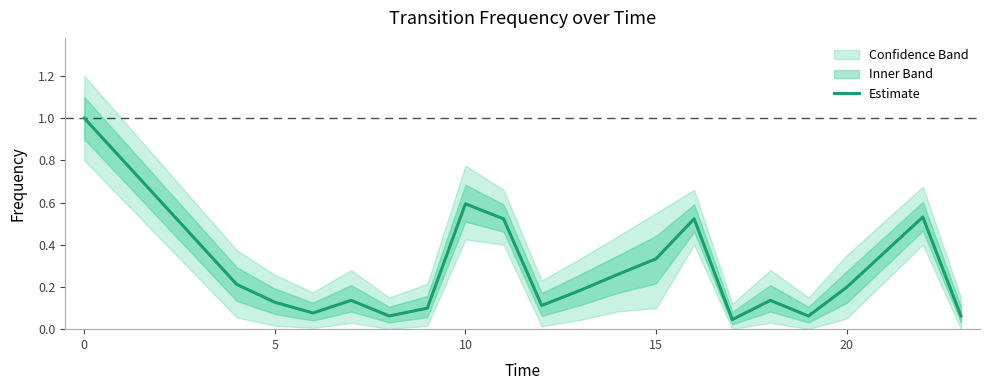

How many interior local valleys (lower than both neighbors) does the data have?

5